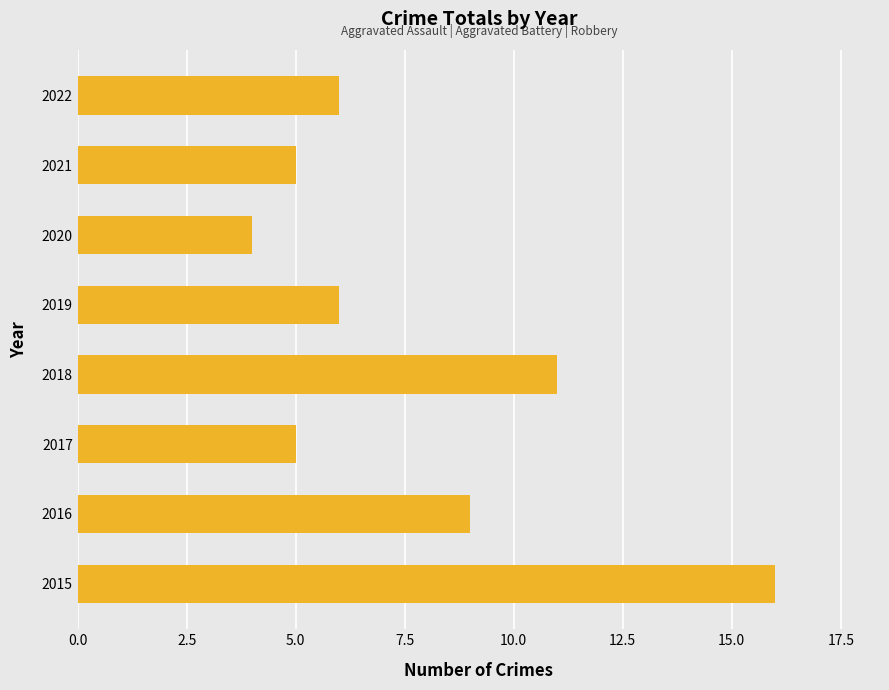

Reading bottom to top, transcribe all the data shown in this chart.

16	9	5	11	6	4	5	6